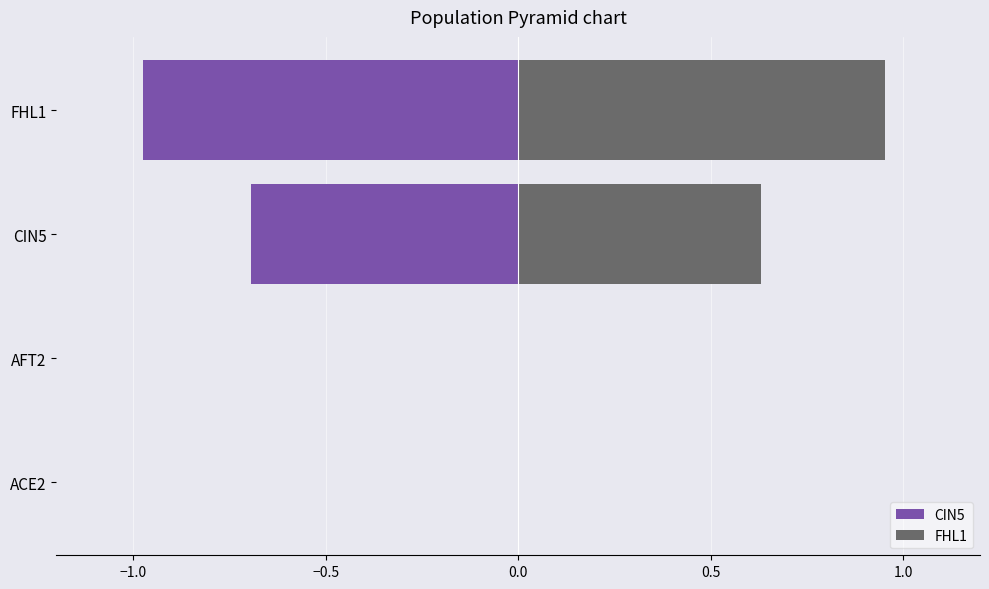

The value of CIN5 at FHL1 is -0.6. True or false?

False